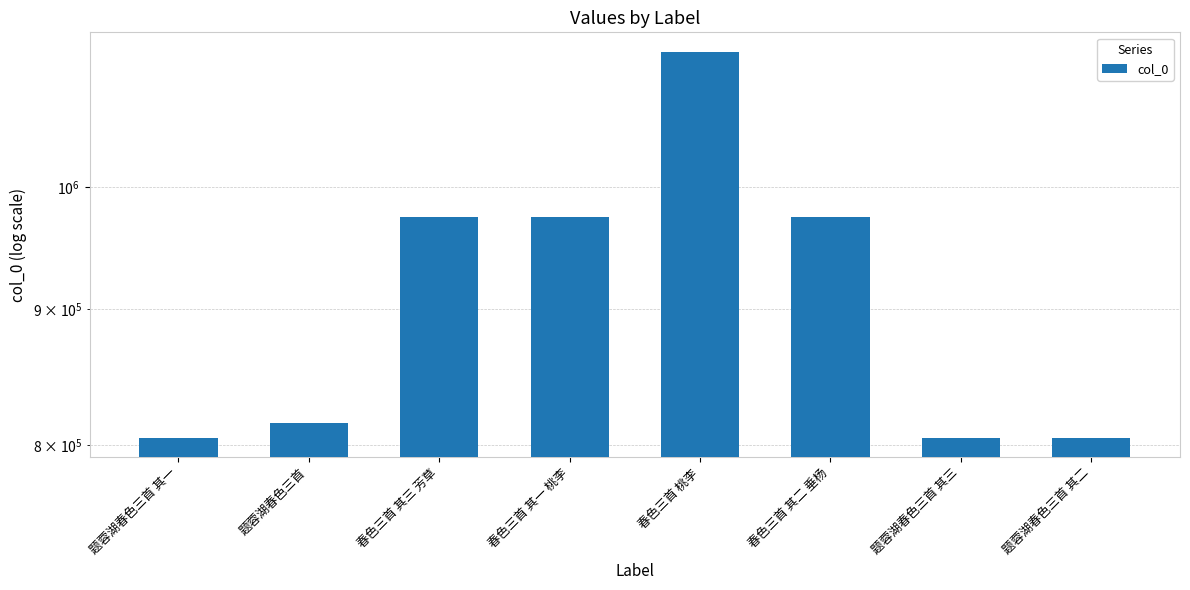

Rank the categories by value from lowest to highest.

题蓉湖春色三首 其一, 题蓉湖春色三首 其二, 题蓉湖春色三首 其三, 题蓉湖春色三首, 春色三首 其三 芳草, 春色三首 其二 垂杨, 春色三首 其一 桃李, 春色三首 桃李